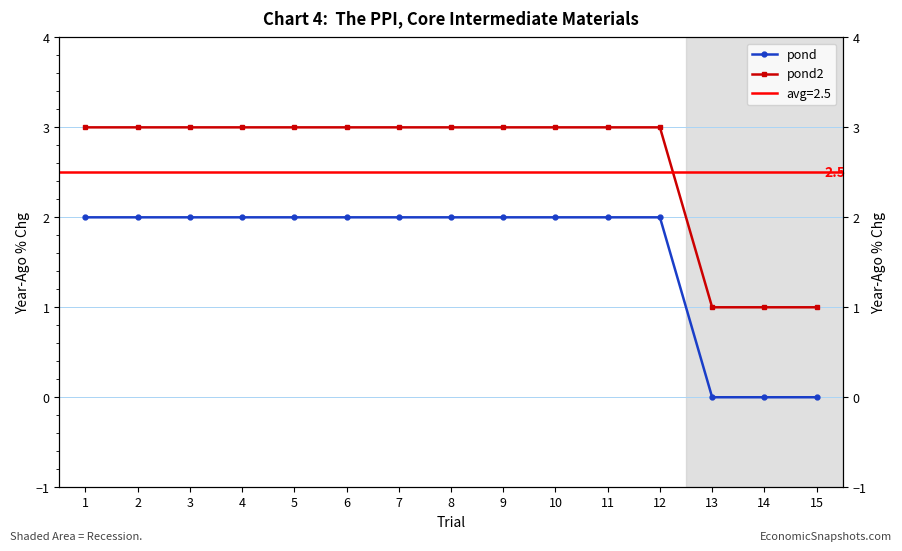

Reading left to right, what are all the values shown in this chart?

pond: 2	2	2	2	2	2	2	2	2	2	2	2	0	0	0
pond2: 3	3	3	3	3	3	3	3	3	3	3	3	1	1	1